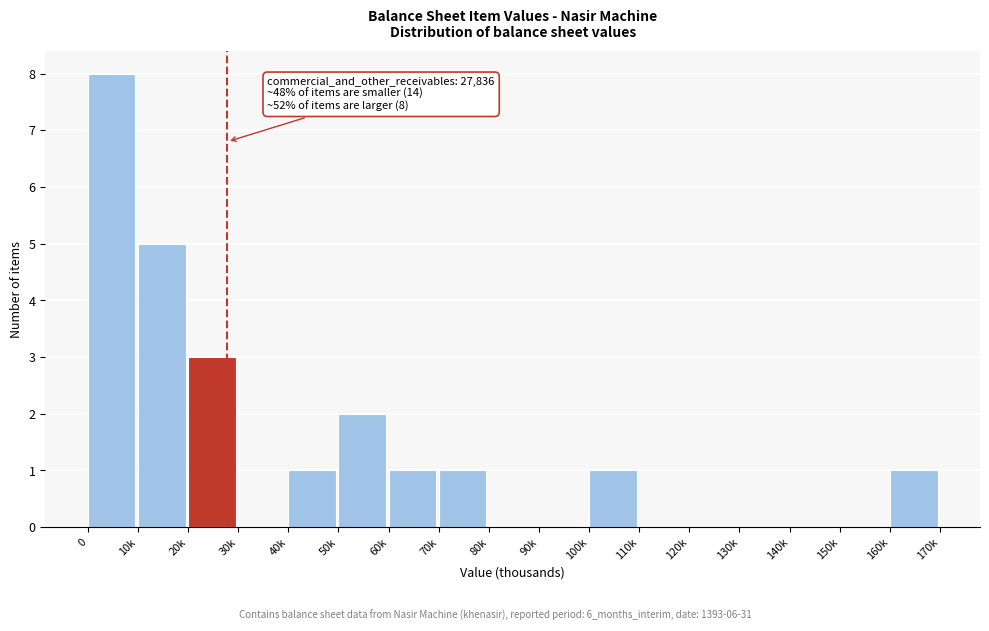

Reading left to right, what are all the values shown in this chart?

0=8	10k=5	20k=3	30k=0	40k=1	50k=2	60k=1	70k=1	80k=0	90k=0	100k=1	110k=0	120k=0	130k=0	140k=0	150k=0	160k=1